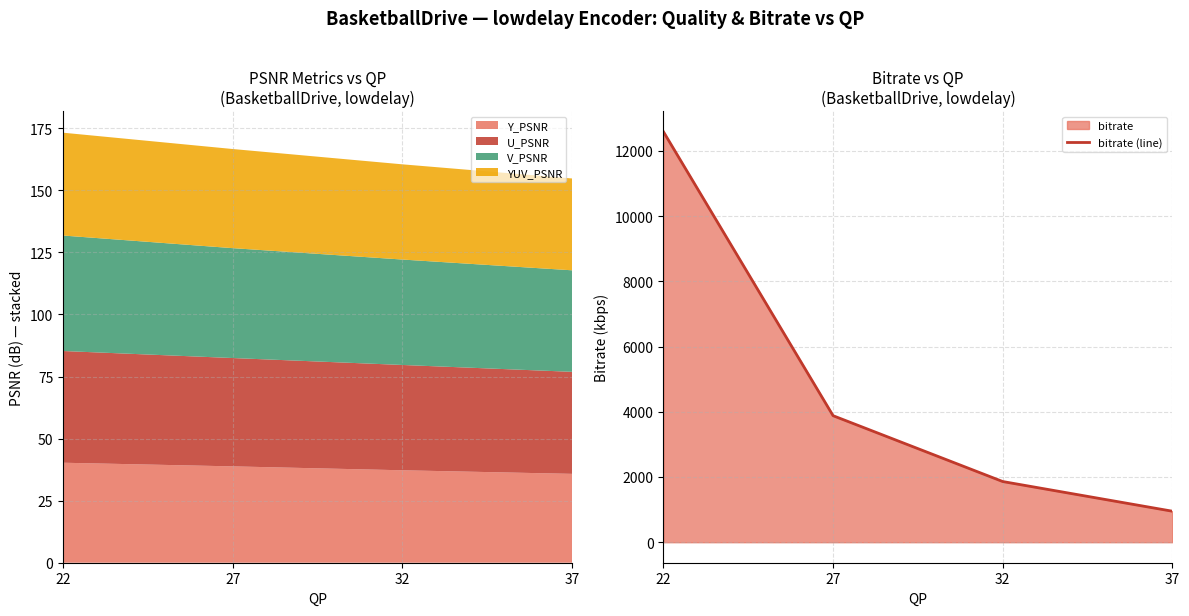

What is the sum of all values?

19274.2